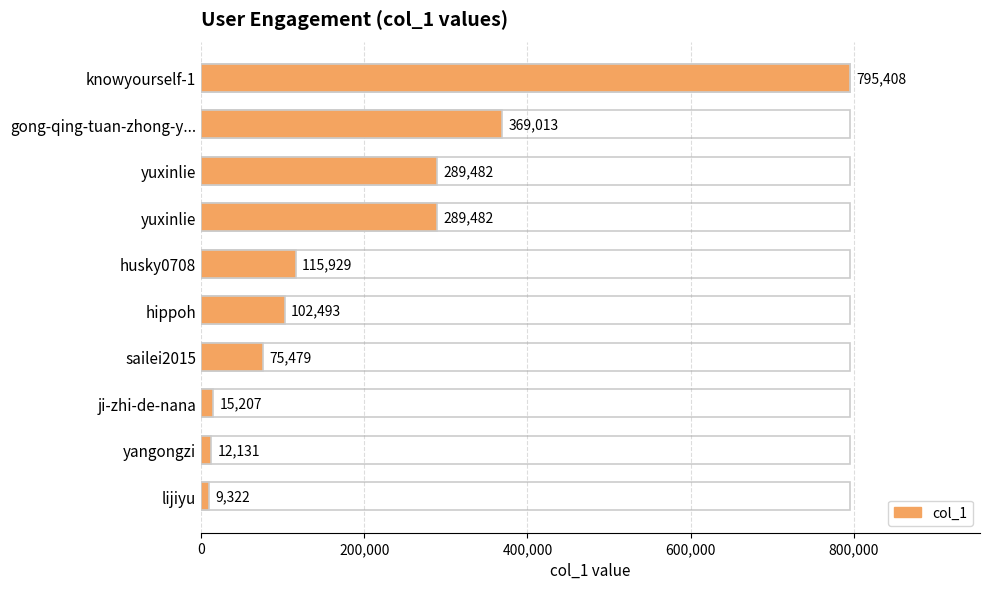

How many values exceed 115929?

4